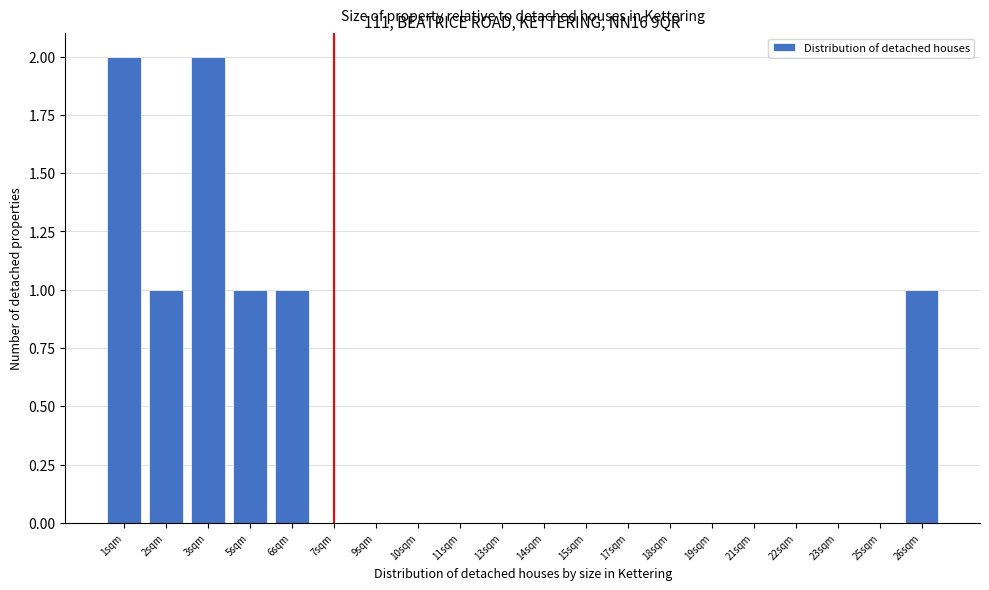

Reading right to left, extract all data points from this chart.

26sqm=1	25sqm=0	23sqm=0	22sqm=0	21sqm=0	19sqm=0	18sqm=0	17sqm=0	15sqm=0	14sqm=0	13sqm=0	11sqm=0	10sqm=0	9sqm=0	7sqm=0	6sqm=1	5sqm=1	3sqm=2	2sqm=1	1sqm=2